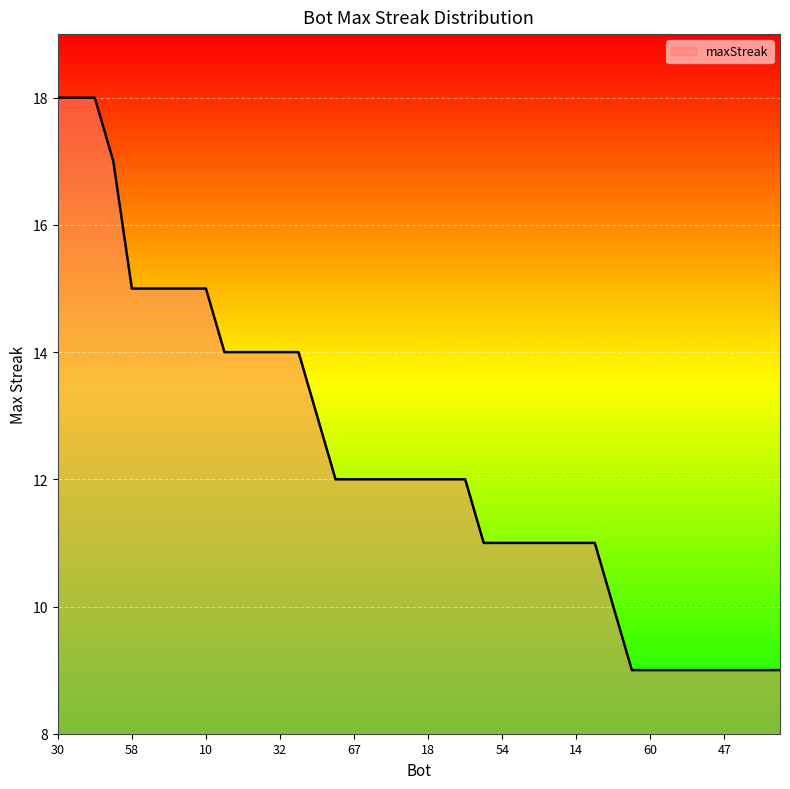

Reading right to left, transcribe all the data shown in this chart.

27=9	37=9	46=9	47=9	48=9	50=9	57=9	60=9	64=9	5=10	4=11	14=11	16=11	23=11	43=11	54=11	62=11	2=12	9=12	18=12	28=12	35=12	36=12	67=12	68=12	33=13	31=14	32=14	40=14	41=14	42=14	10=15	11=15	39=15	49=15	58=15	59=17	0=18	12=18	30=18